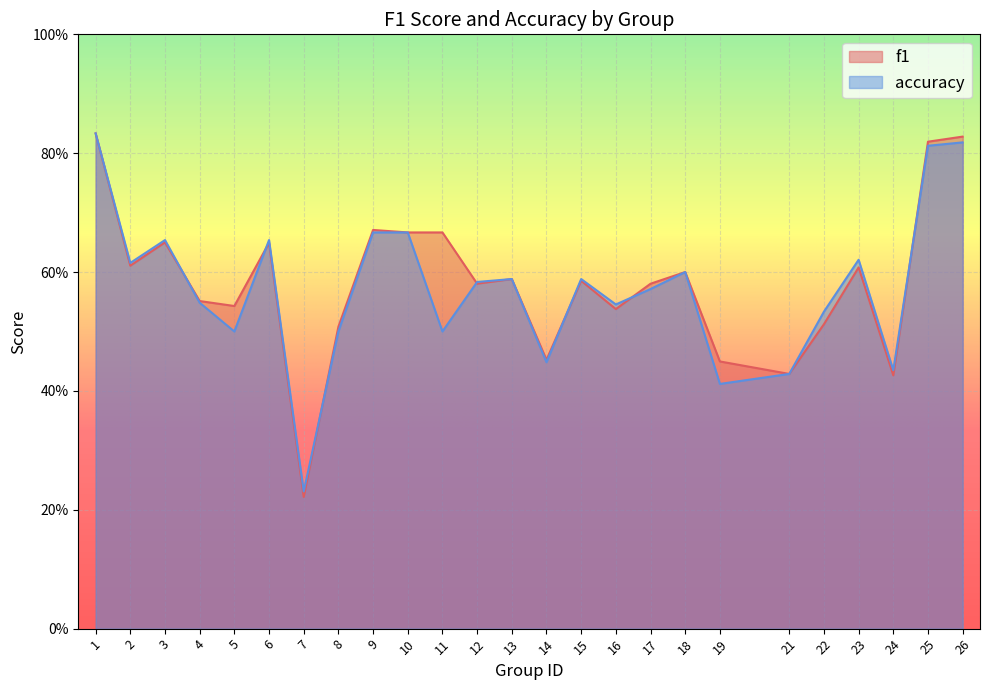

What are all the series names shown in the legend?

f1, accuracy